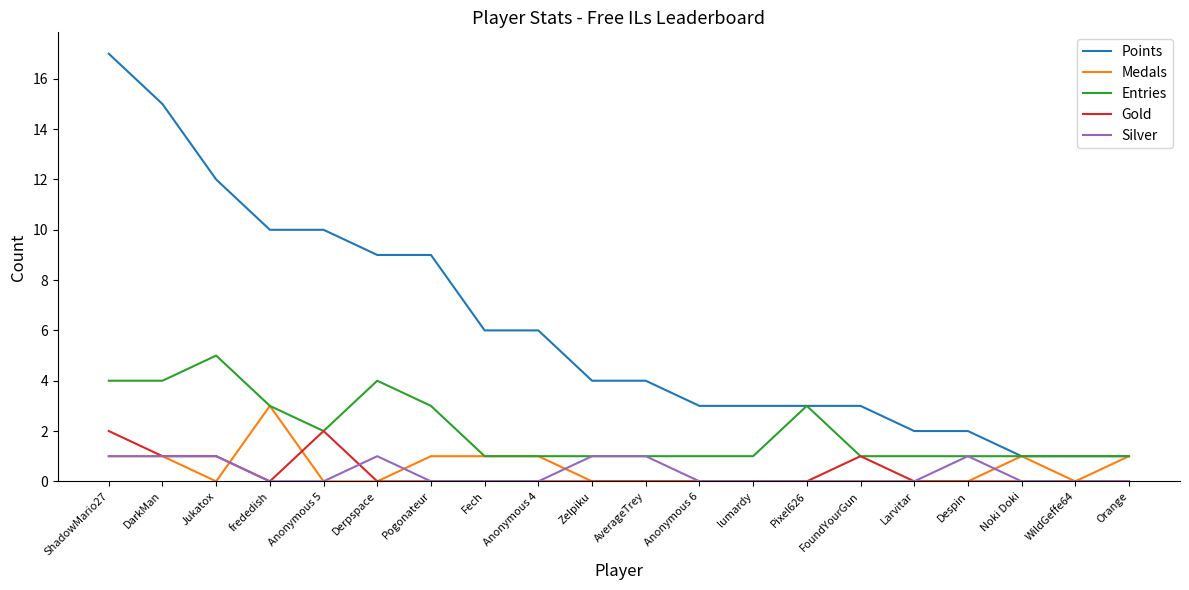

What position from the right is Pogonateur?

14